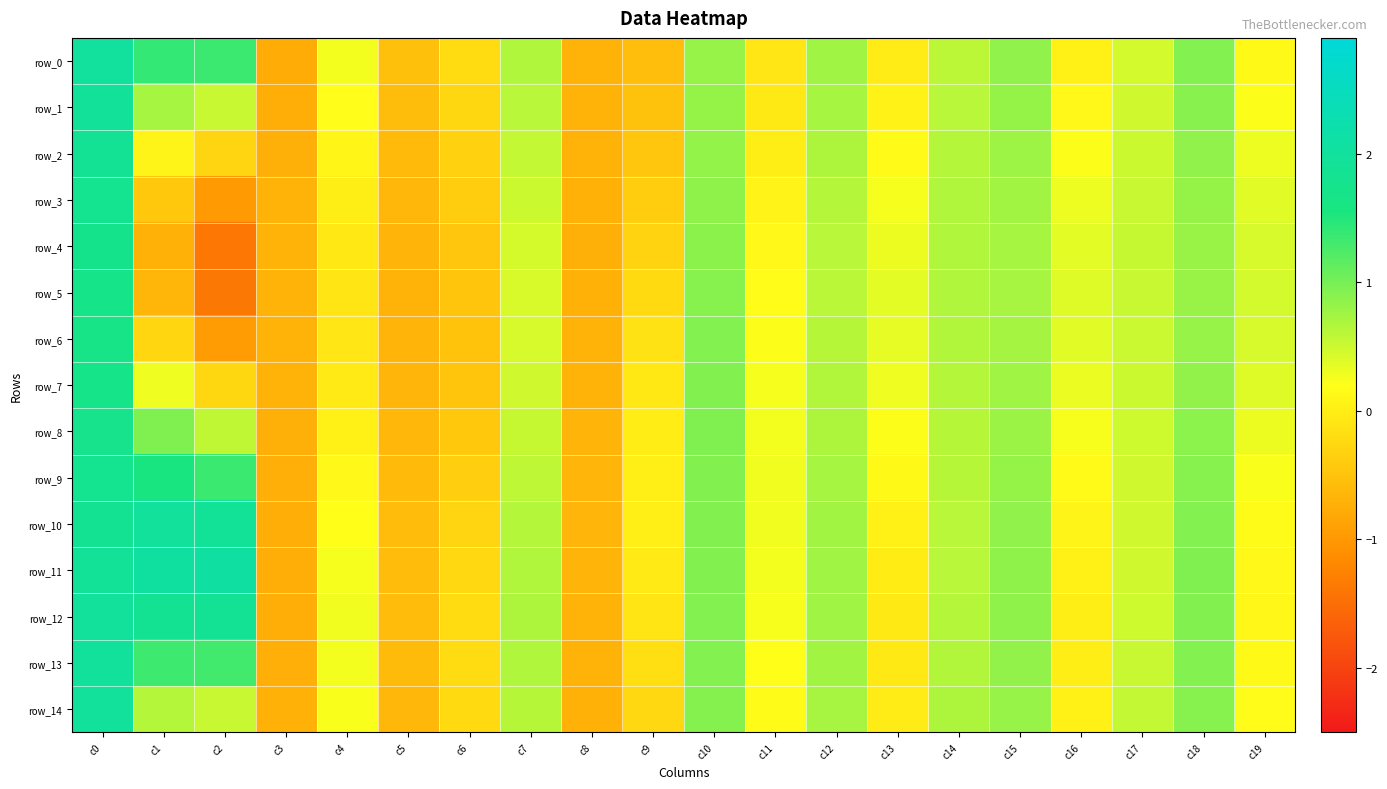

Where is row_1 nearest to the value 0?

c11